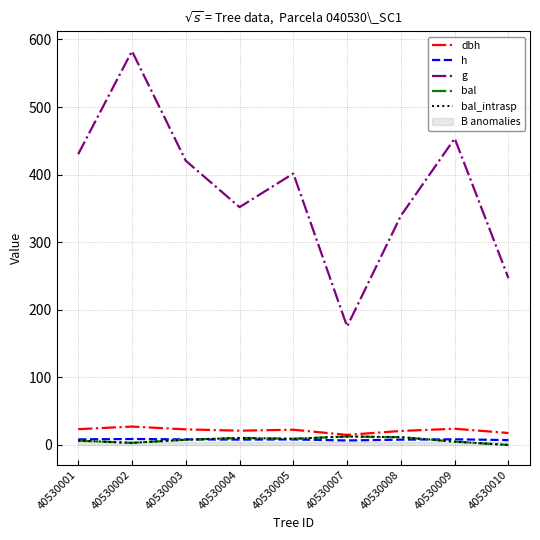

Where do bal_intrasp and h first cross each other?

40530003 and 40530004